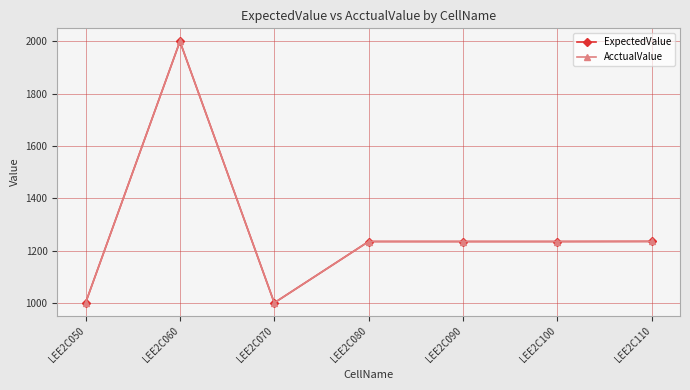

Reading left to right, extract all data points from this chart.

ExpectedValue: 1000.0	2000.0	1000.0	1234.6	1234.6	1234.6	1235.0
AcctualValue: 1000.0	2000.0	1000.0	1234.6	1234.6	1234.6	1235.0